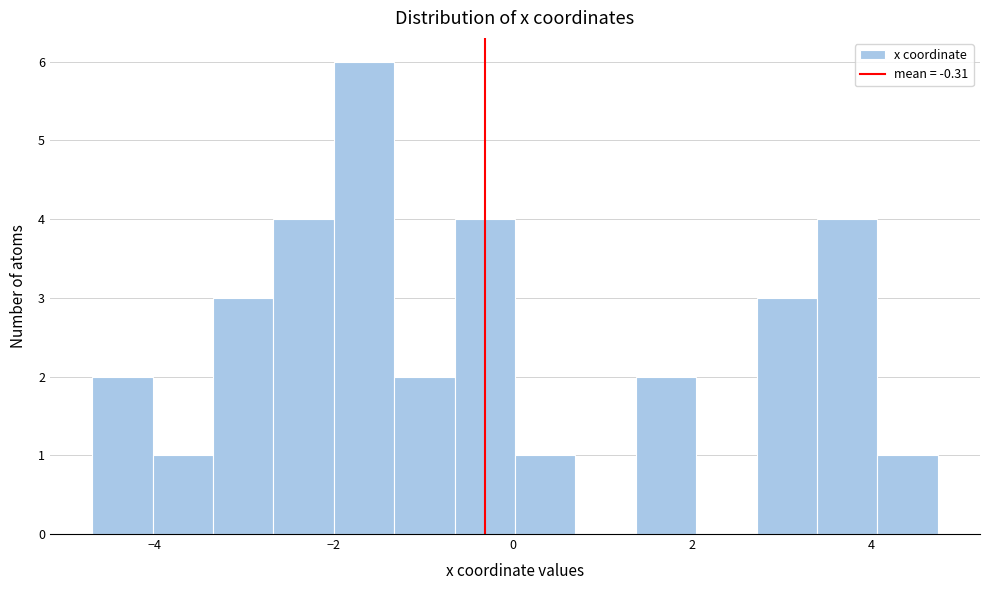

Read against the x-axis, roughly where is the centre of the tallest bar?

-1.6